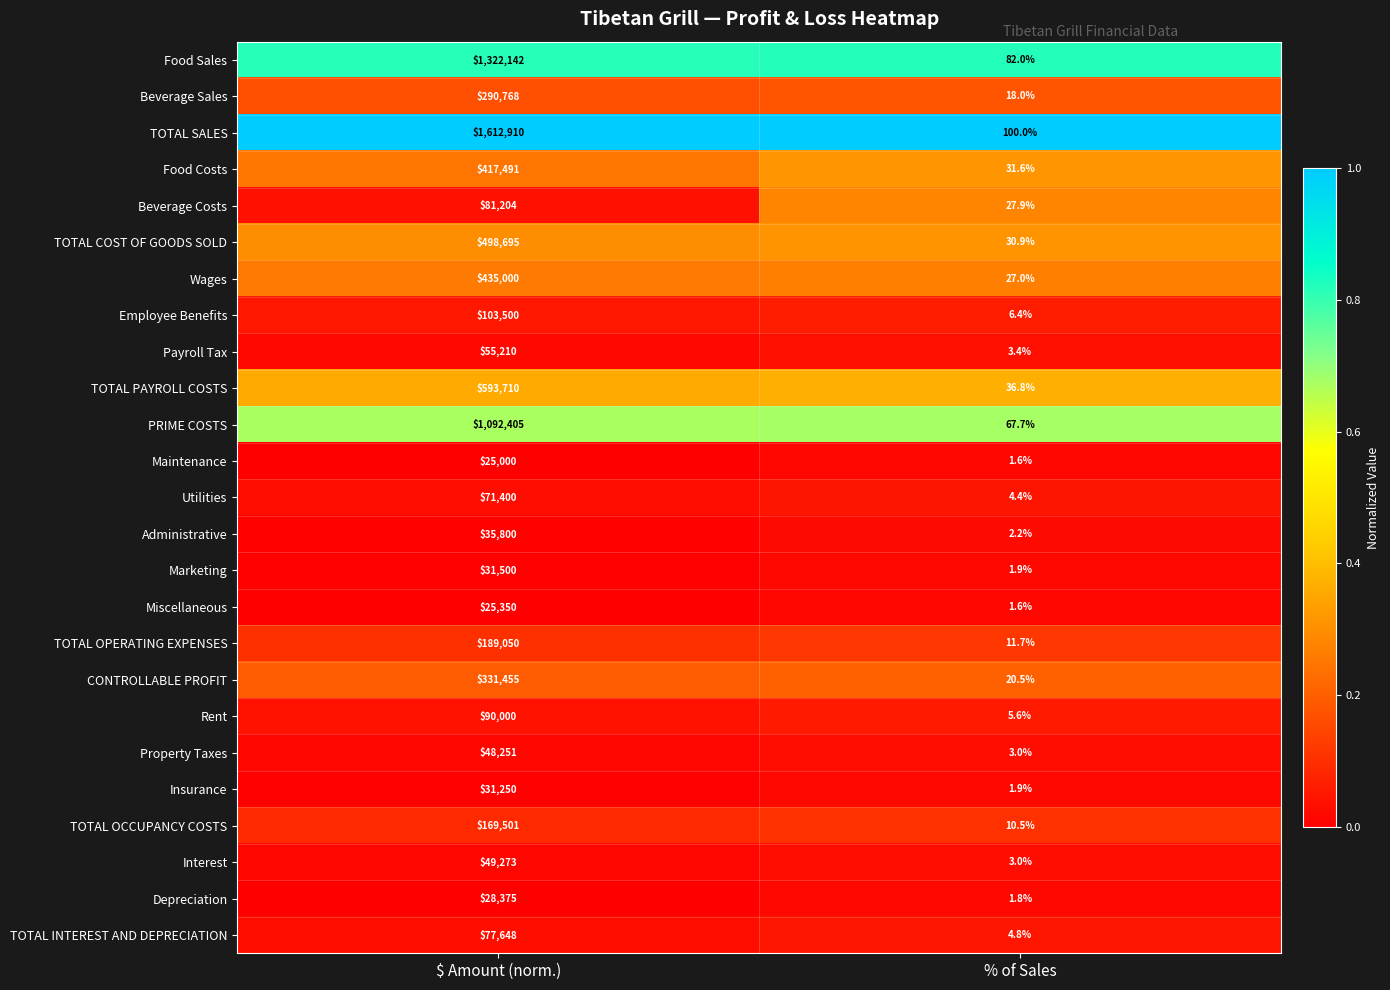

Rank the series at $ Amount (norm.) from lowest to highest value.

Maintenance, Miscellaneous, Depreciation, Insurance, Marketing, Administrative, Property Taxes, Interest, Payroll Tax, Utilities, TOTAL INTEREST AND DEPRECIATION, Beverage Costs, Rent, Employee Benefits, TOTAL OCCUPANCY COSTS, TOTAL OPERATING EXPENSES, Beverage Sales, CONTROLLABLE PROFIT, Food Costs, Wages, TOTAL COST OF GOODS SOLD, TOTAL PAYROLL COSTS, PRIME COSTS, Food Sales, TOTAL SALES